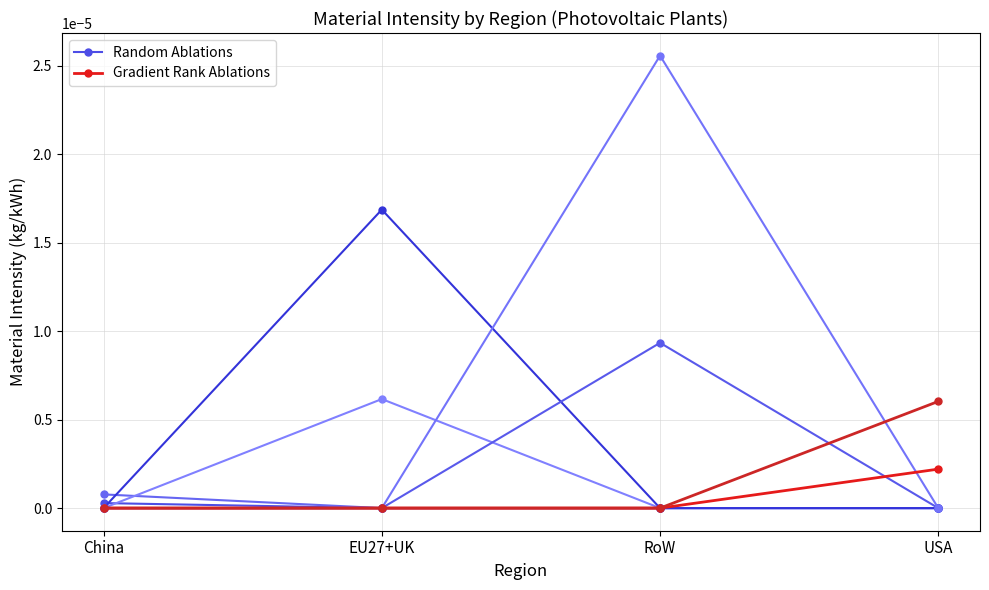

What position from the right is EU27+UK?

3